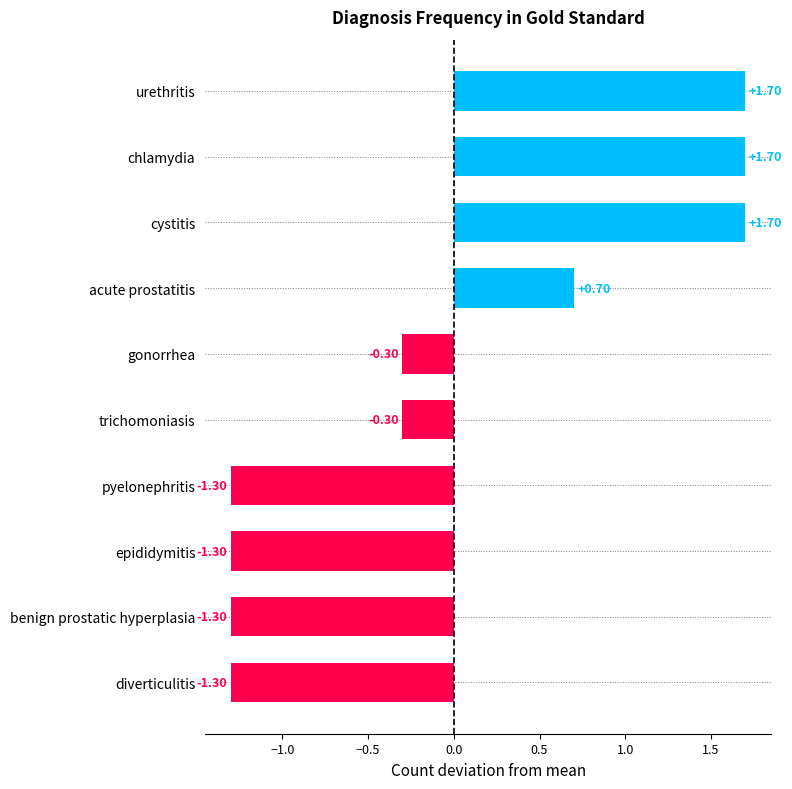

Between benign prostatic hyperplasia and acute prostatitis, which is larger?

acute prostatitis